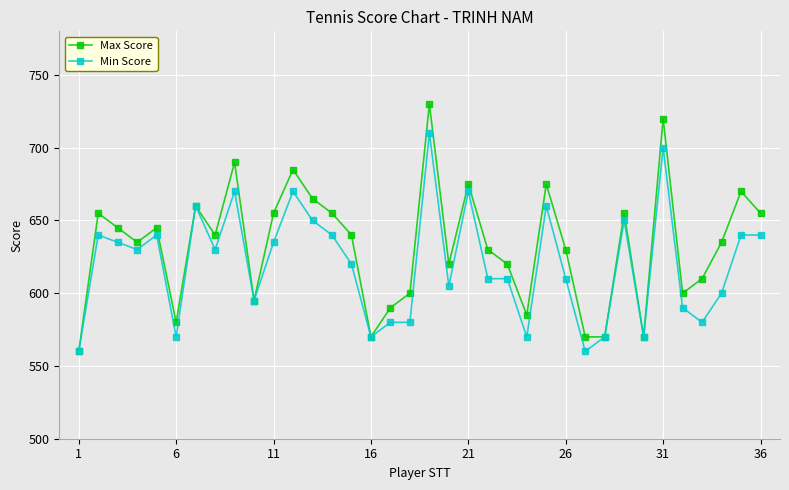

Which series has the largest total across all categories?

Max Score